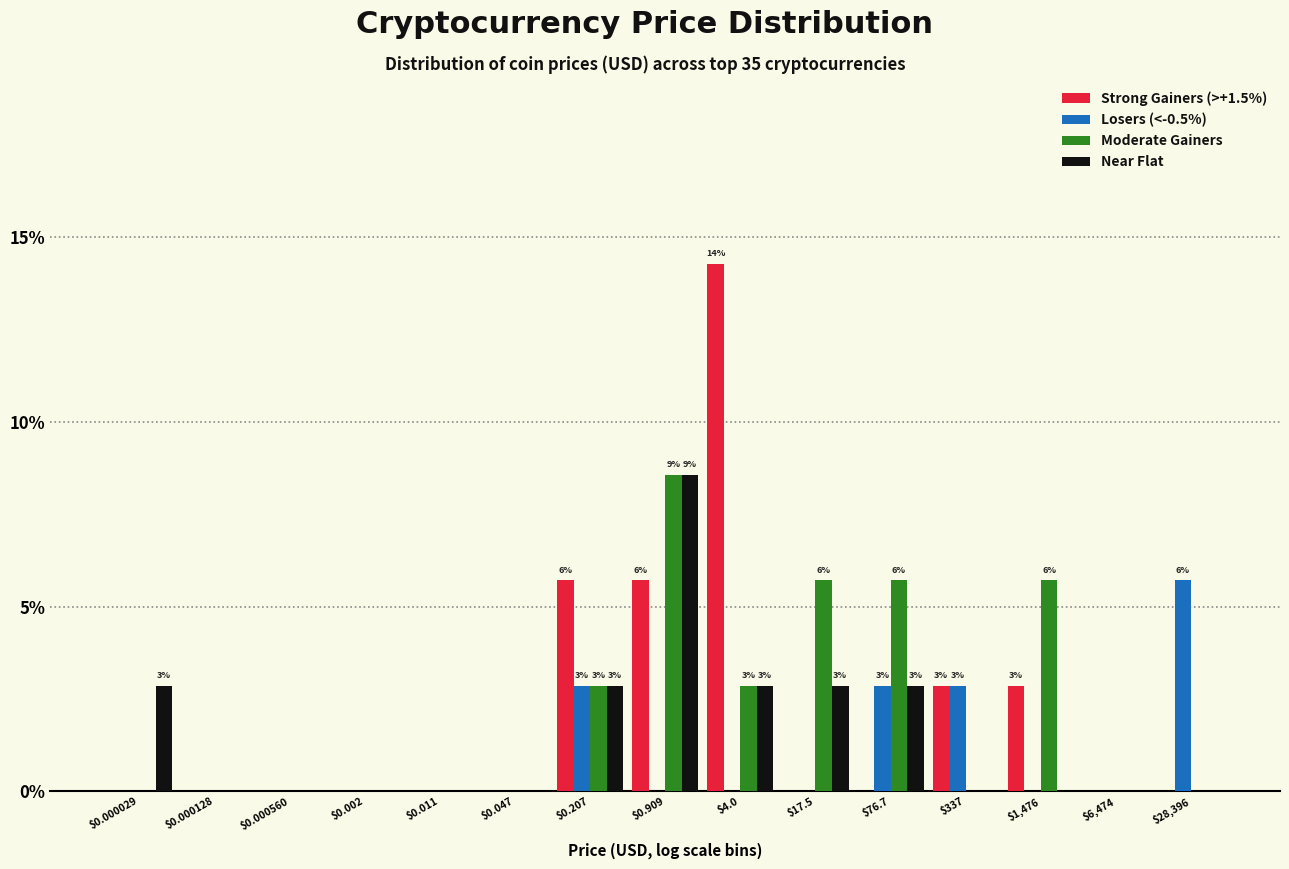

What is the total value across all series at $17.5?

8.6